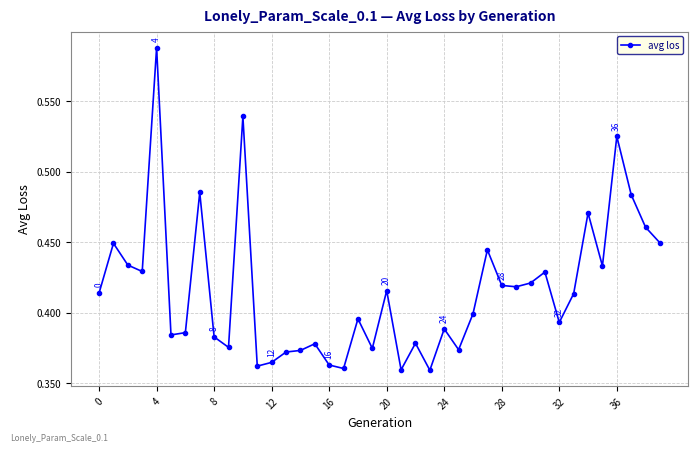

How many distinct data groups are displayed?

1